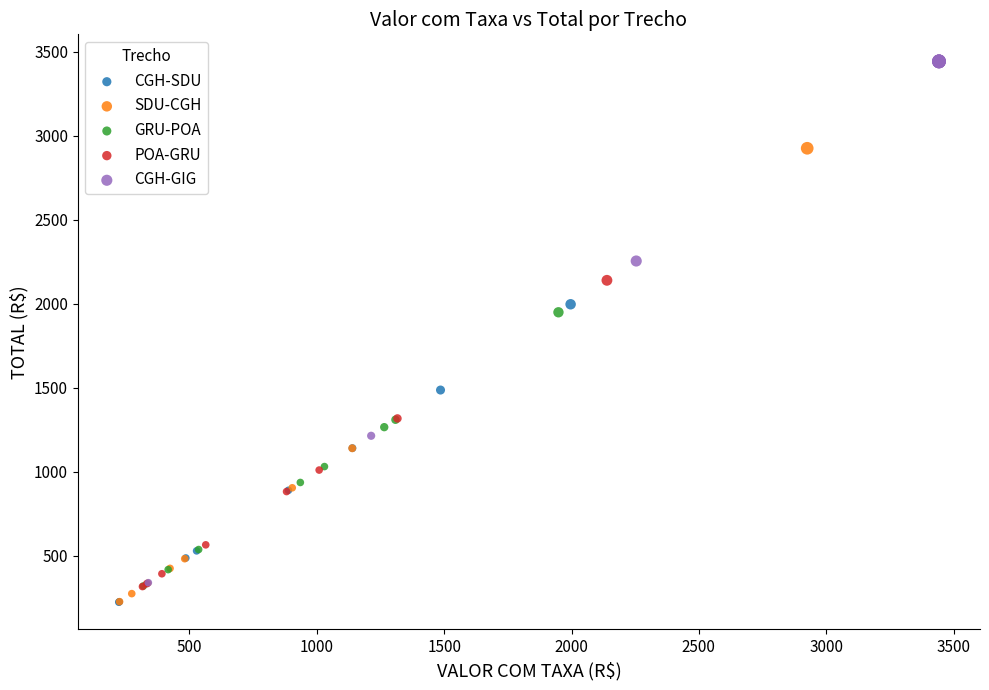

Which series has the largest Y range (max minus min)?

CGH-GIG